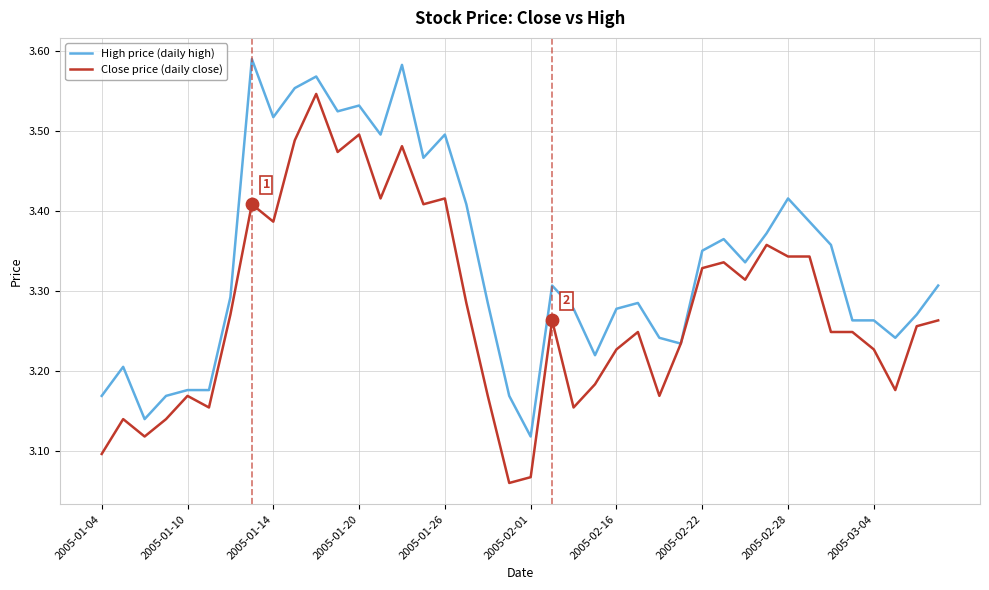

Which series has the largest total across all categories?

High price (daily high)